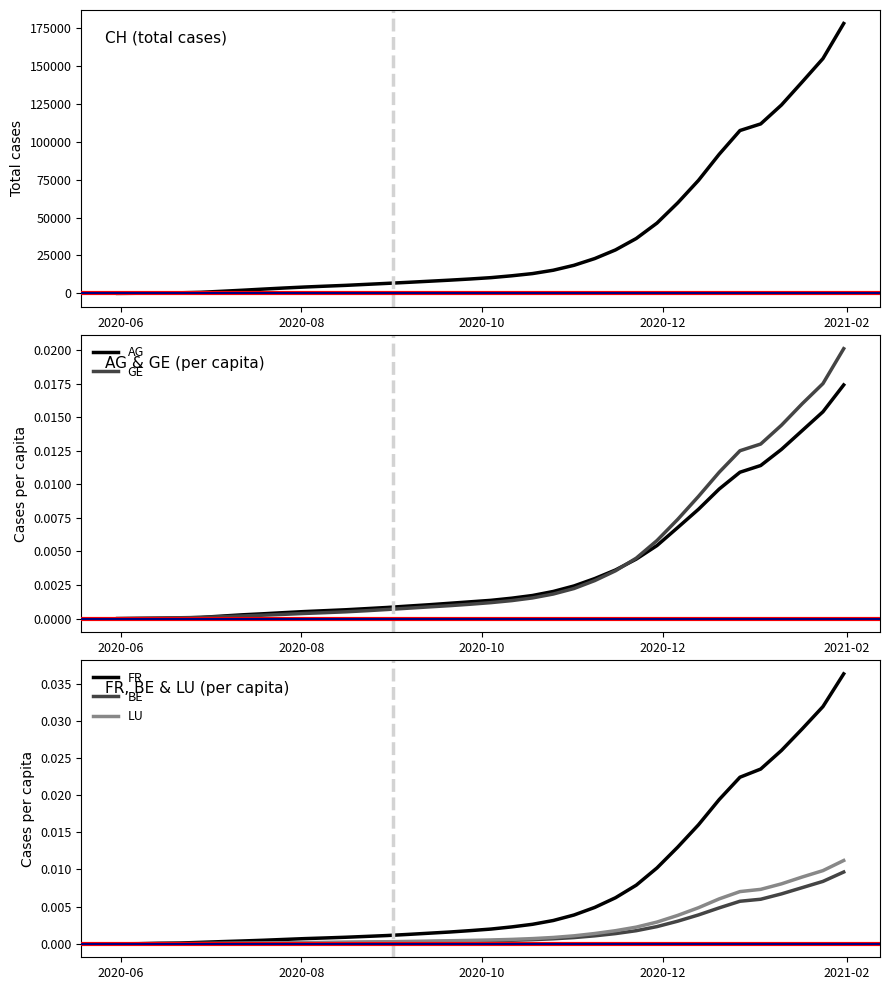

Rank the series by their maximum value, from lowest to highest.

BE, LU, AG, GE, FR, CH